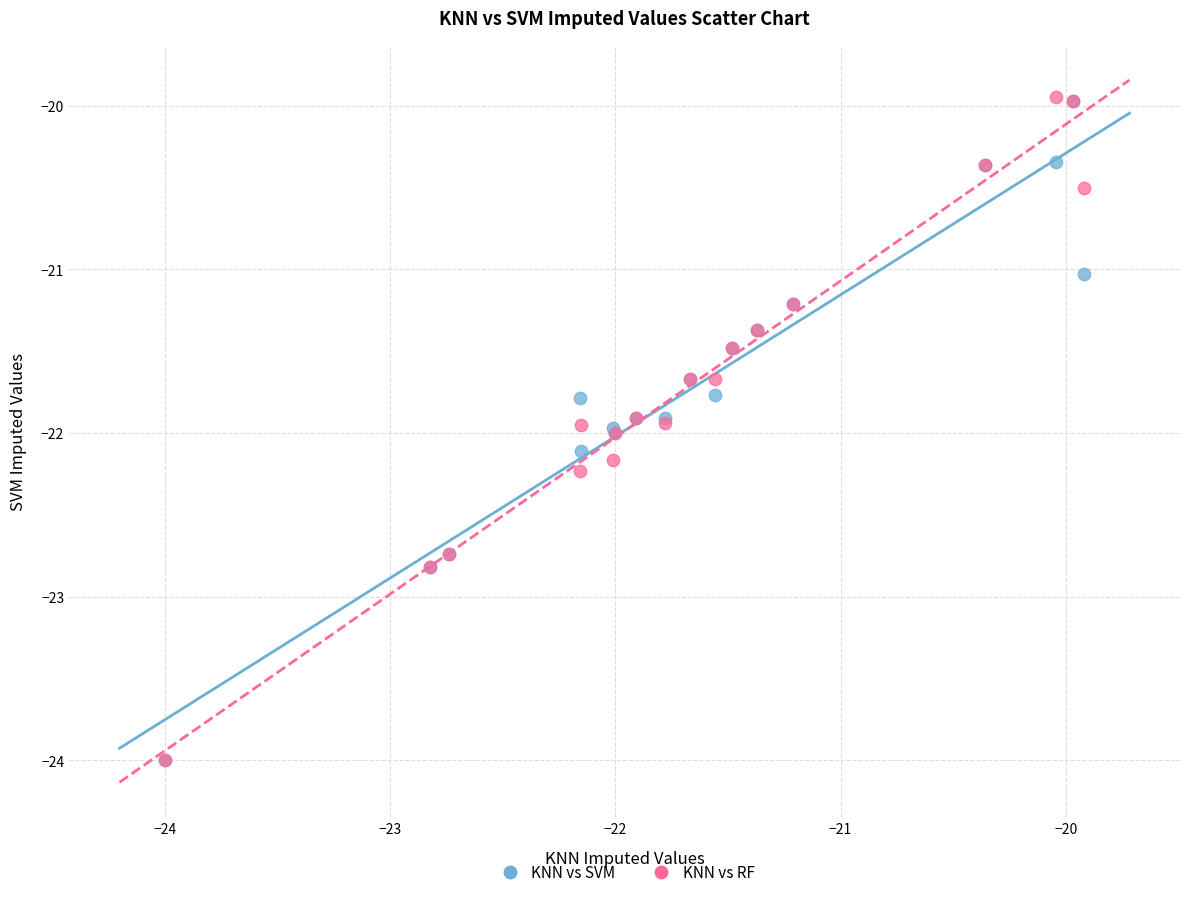

What are all the series names shown in the legend?

KNN vs SVM, KNN vs RF